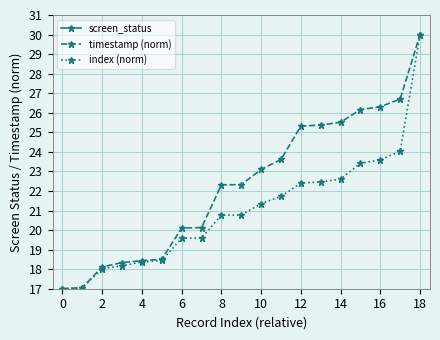

List the series in order of their peak value, highest first.

timestamp (norm), index (norm), screen_status